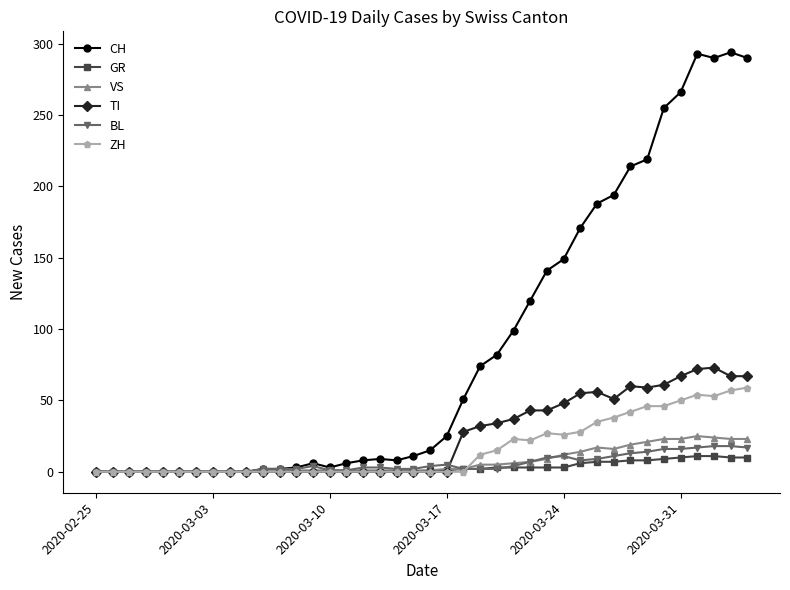

True or false: BL and TI cross at least once.

True